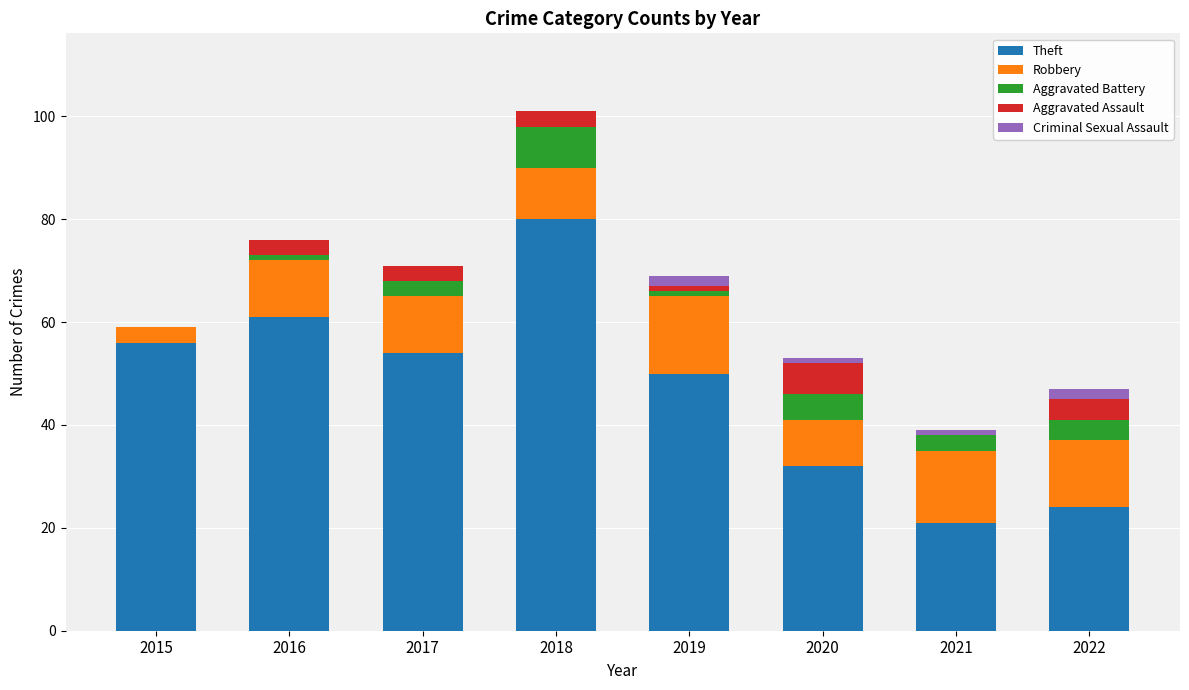

What are all the series names shown in the legend?

Theft, Robbery, Aggravated Battery, Aggravated Assault, Criminal Sexual Assault